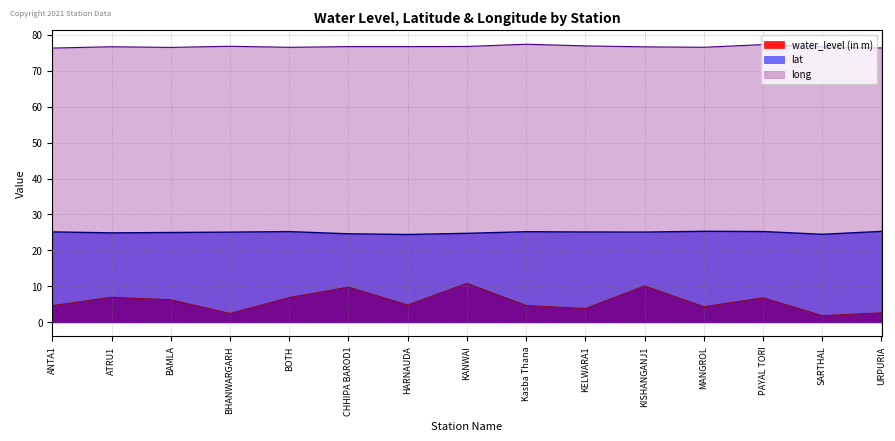

Reading left to right, extract all data points from this chart.

water_level (in m): 4.7	7.0	6.3	2.5	6.9	9.8	4.8	10.9	4.7	3.9	10.1	4.4	6.8	1.9	2.7
lat: 25.2	24.9	25.0	25.1	25.2	24.6	24.4	24.8	25.2	25.1	25.1	25.3	25.3	24.5	25.3
long: 76.3	76.7	76.5	76.8	76.5	76.7	76.7	76.7	77.4	76.9	76.6	76.5	77.3	76.6	76.3